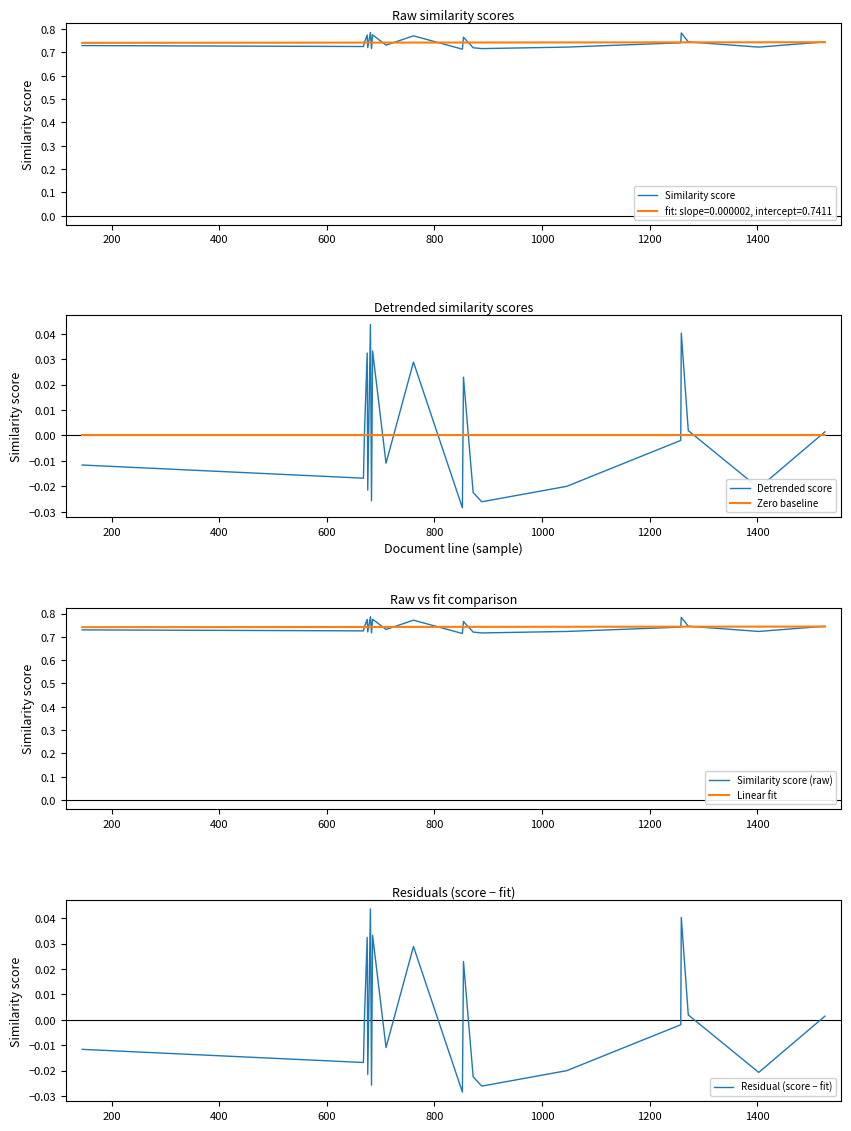

True or false: Zero baseline and Detrended score cross at least once.

True